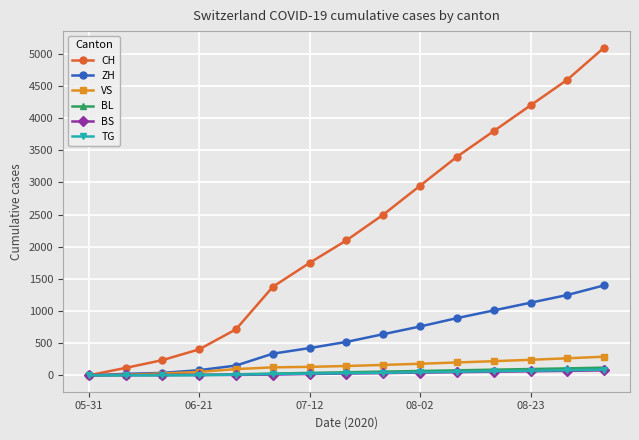

What is the maximum value for BL?

120